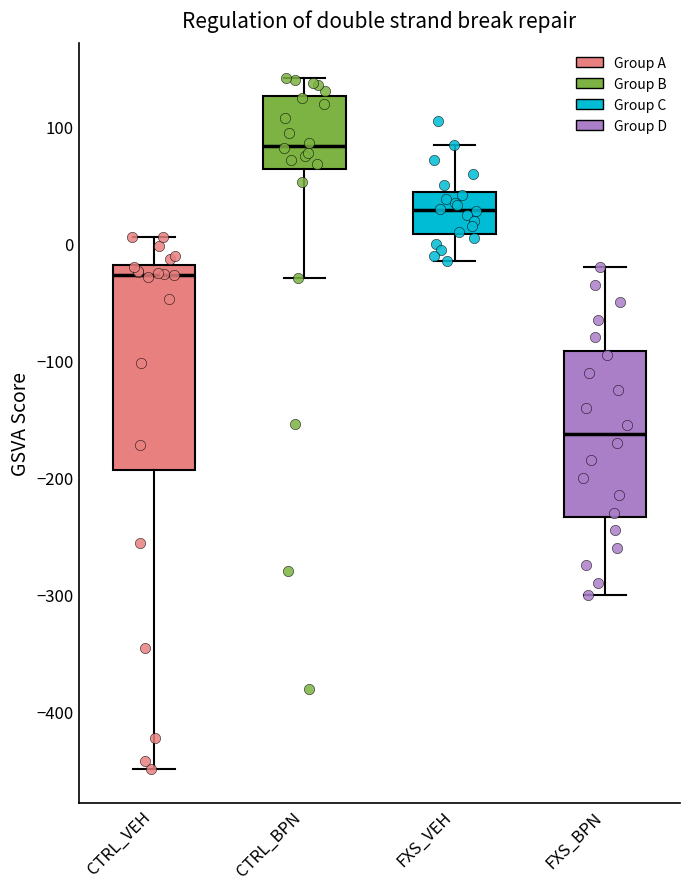

Reading left to right, read every box against the y-axis: the position of its median line, the range the box covers, and the ends of its whiskers. The values are not printed on the chart, so give them approximately, as read against the axis.

CTRL_VEH: median -30, box -190 to -20, whiskers -450 to 10
CTRL_BPN: median 80, box 60 to 130, whiskers -30 to 140
FXS_VEH: median 30, box 10 to 40, whiskers -10 to 90
FXS_BPN: median -160, box -230 to -90, whiskers -300 to -20